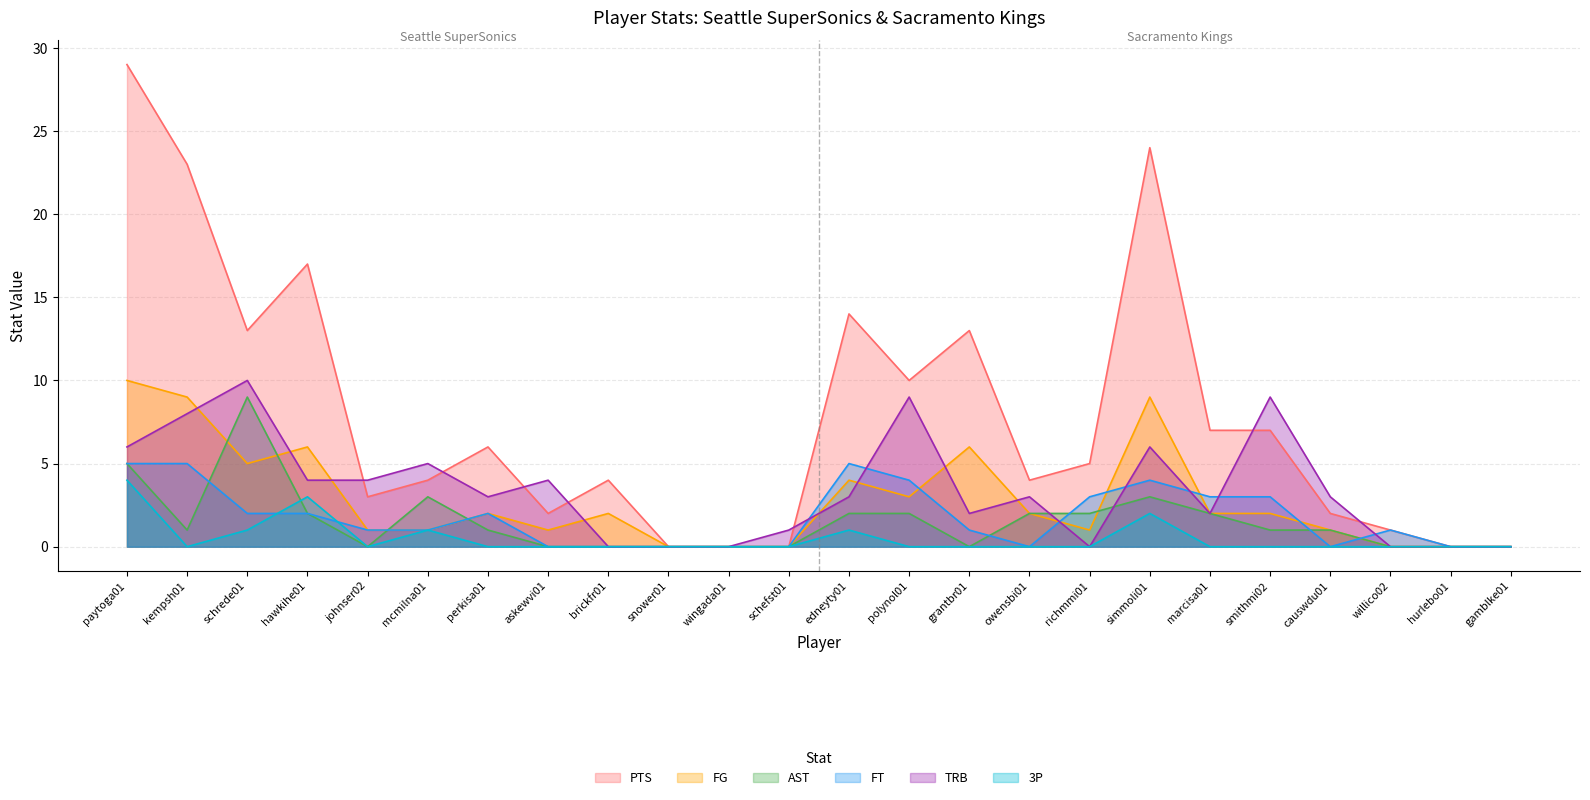

At which category does 3P reach its first local valley?

kempsh01